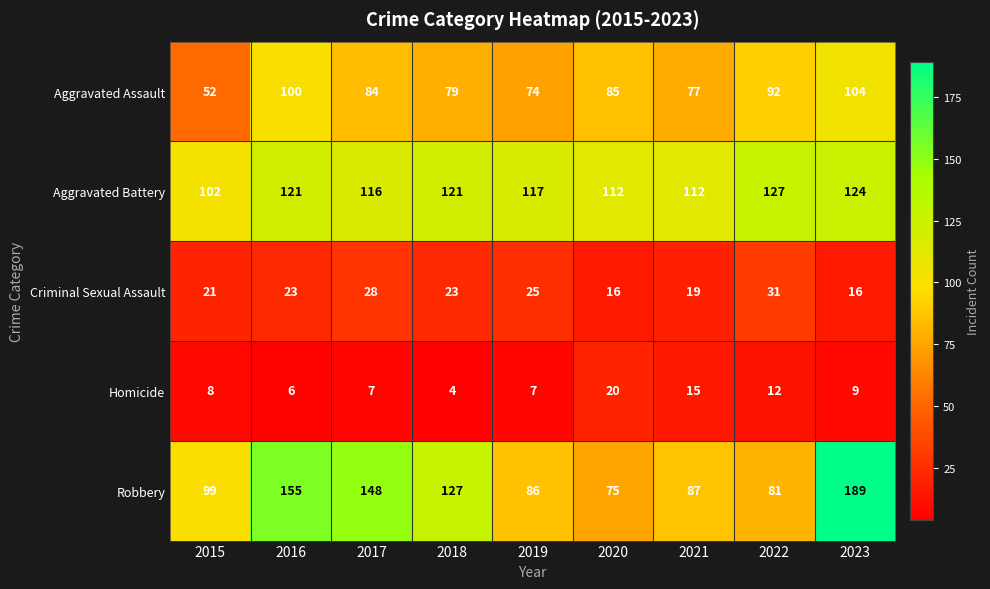

What is the difference between the maximum and minimum values in the Aggravated Battery series?

25